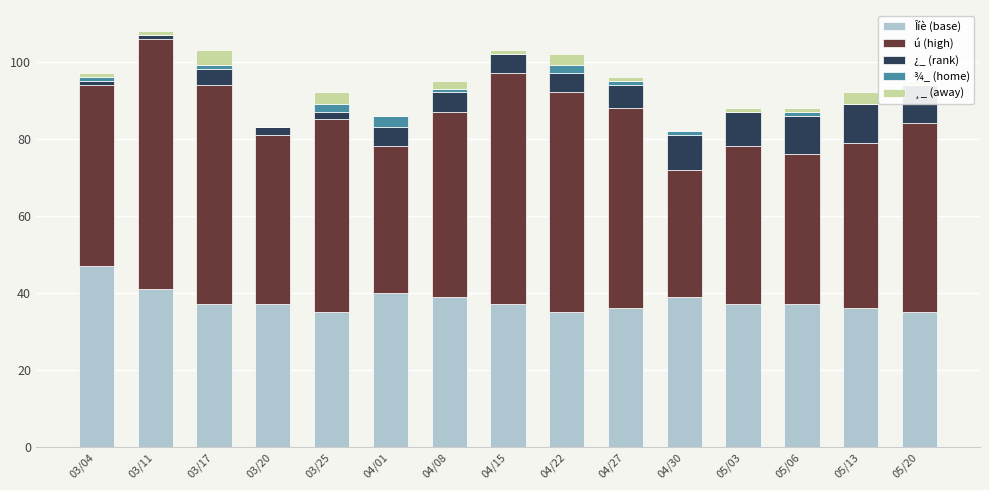

At 04/30, list the series in order from smallest to largest.

¸_ (away), ¾_ (home), ¿_ (rank), ú (high), Îíè (base)